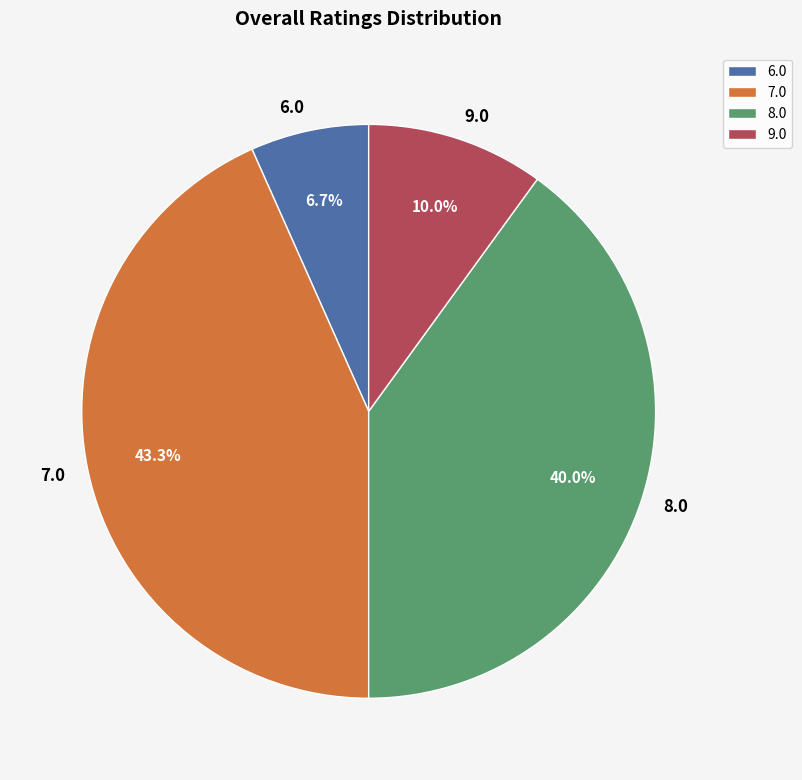

Does any single category account for the majority?

No